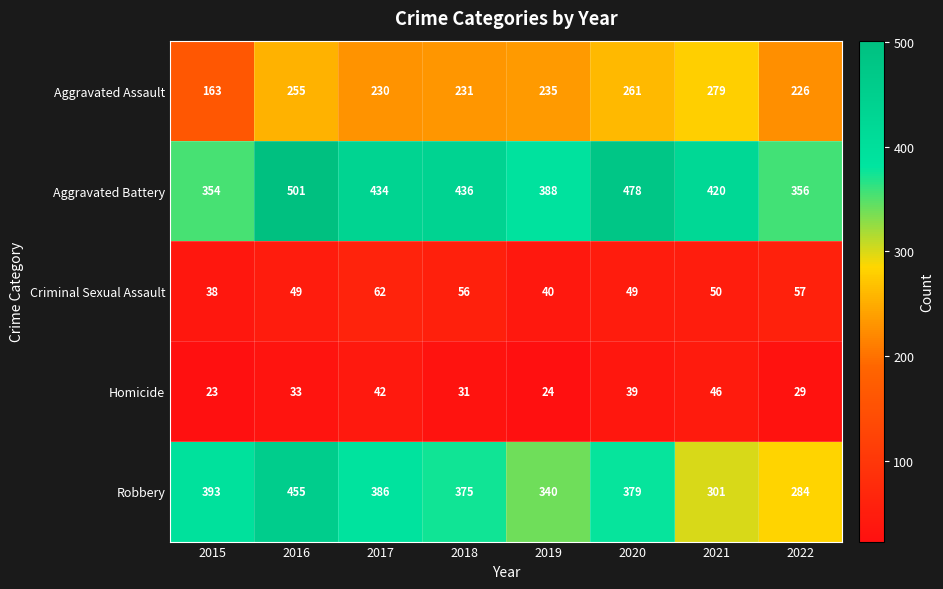

What is the difference between the Aggravated Battery values at 2021 and 2019?

32